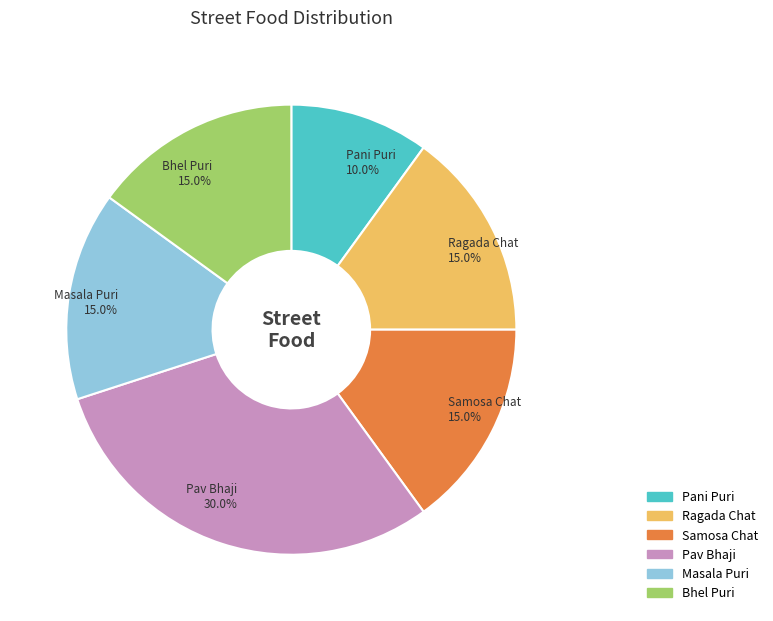

Do Pani Puri and Ragada Chat together represent more than half of the pie?

No